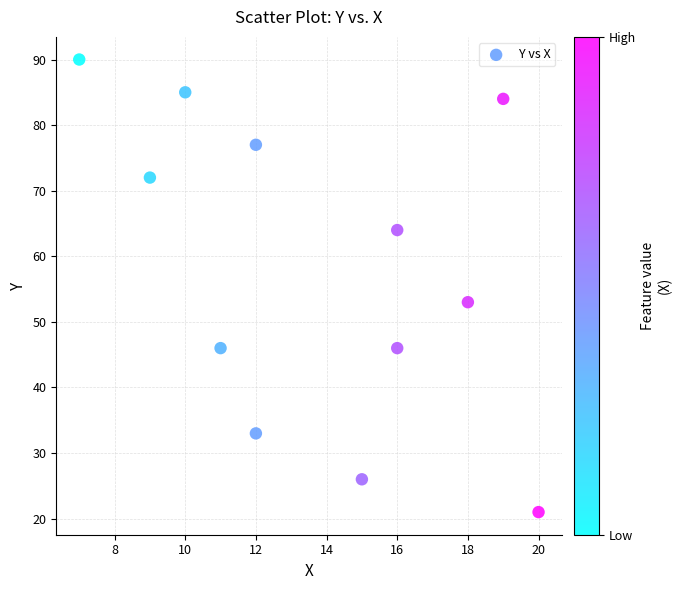

What is the average X value?

14